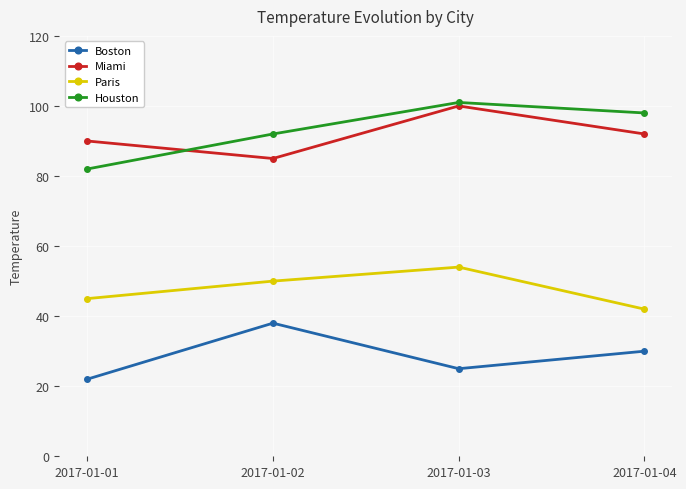

Where is Miami nearest to the value 92?

2017-01-04